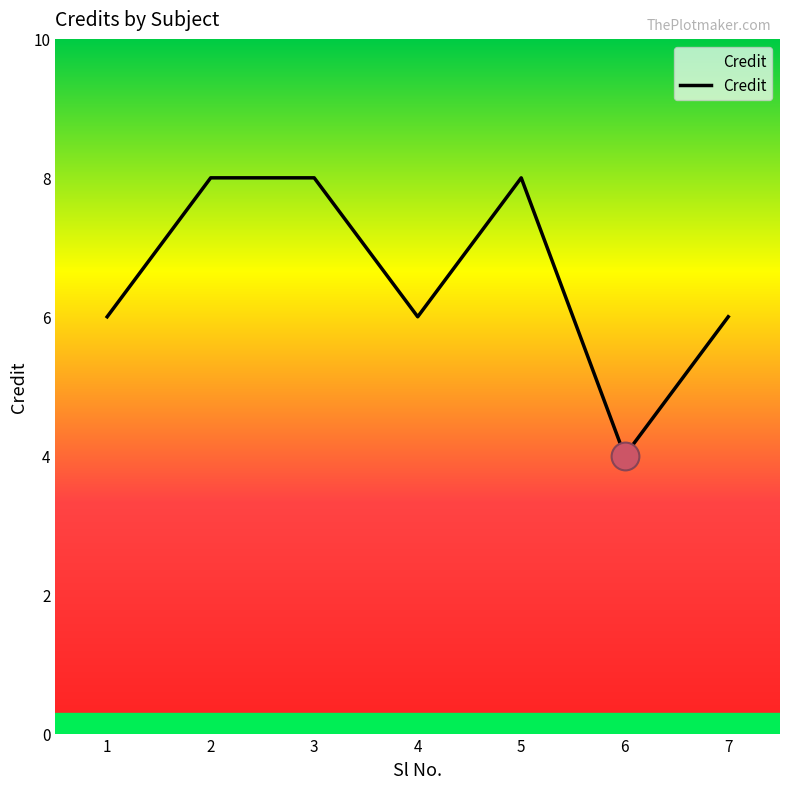

Approximately how many times larger is the value at 6 compared to 1?

0.7